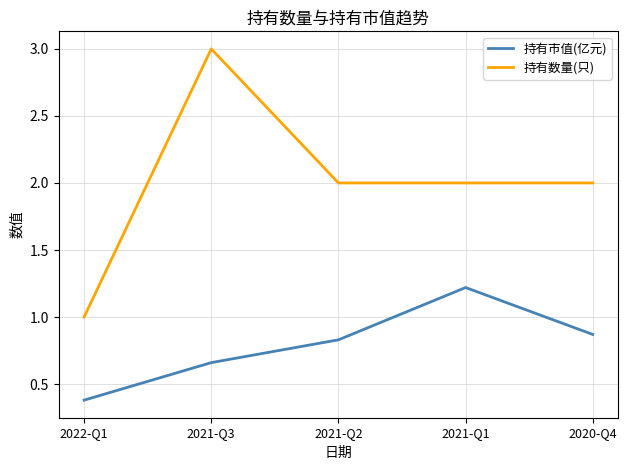

Where does the 持有数量(只) series first go above 2?

2021-Q3